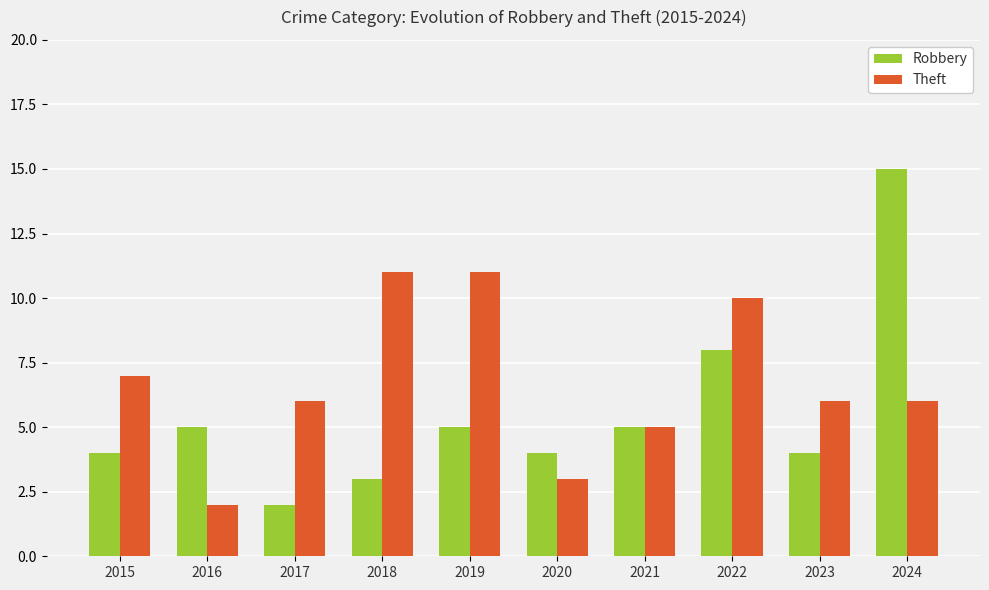

Is it true that Robbery equals 9 at 2016?

False